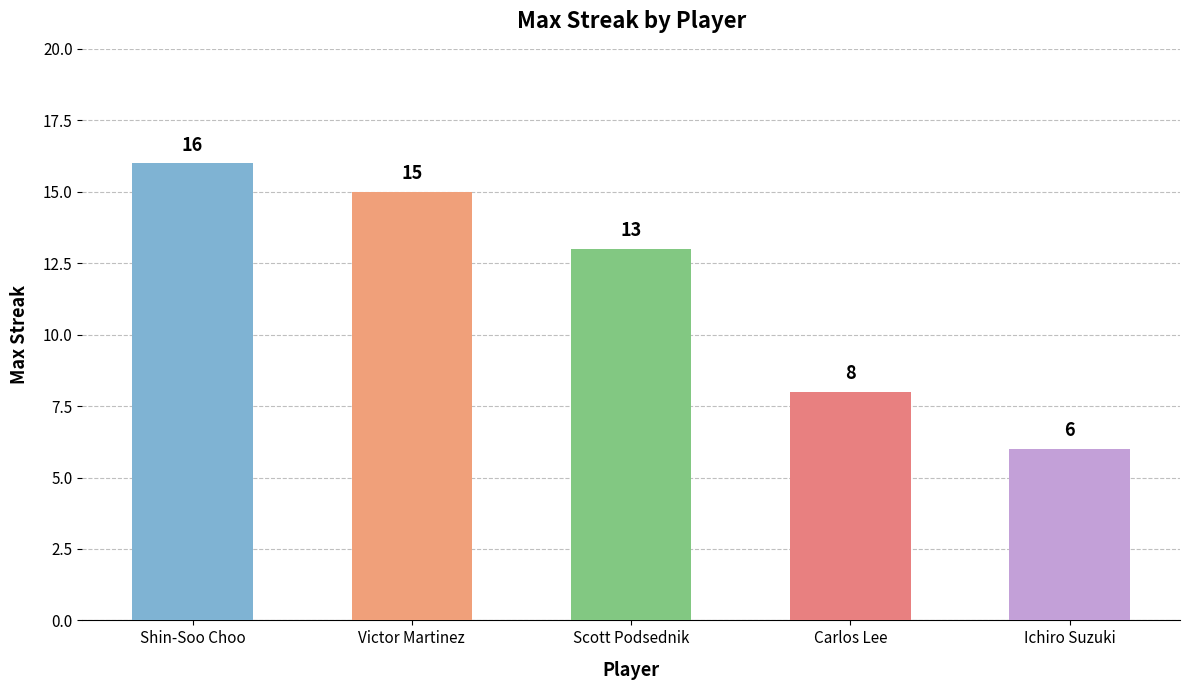

Is it true that the value at Ichiro Suzuki is 1?

False